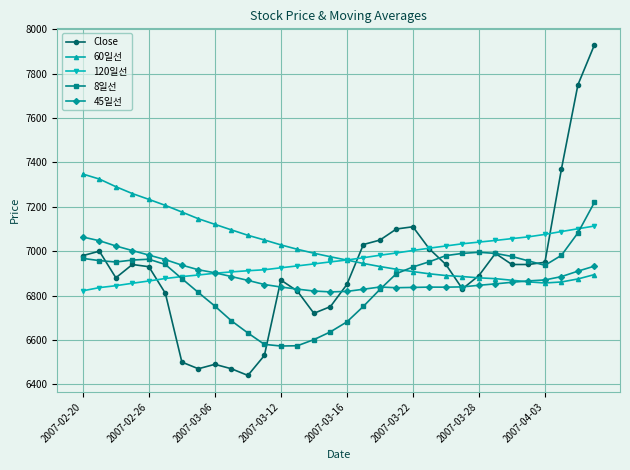

True or false: 45일선 has more than 0 points higher than both neighbors.

True